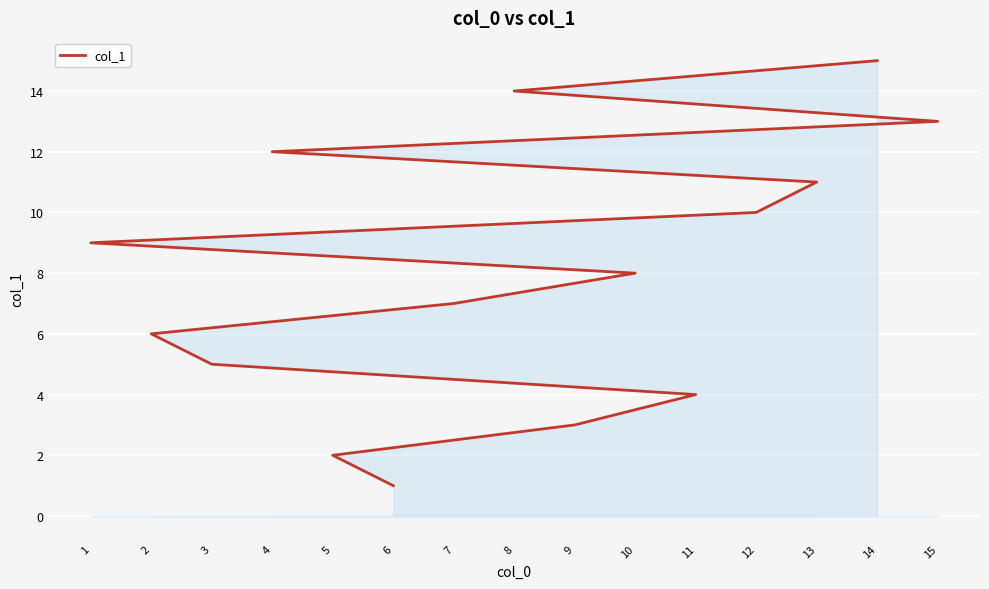

Is it true that the value at 6 is 2?

False